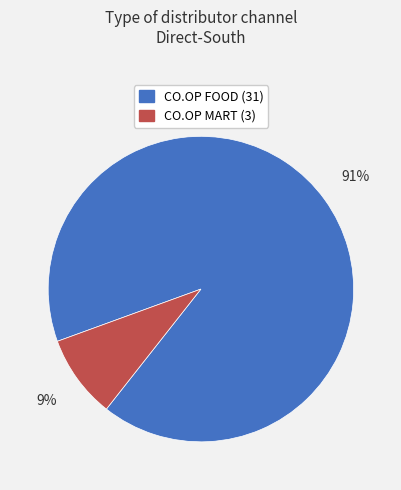

To the nearest percent, what percentage of the pie is CO.OP MART?

9%